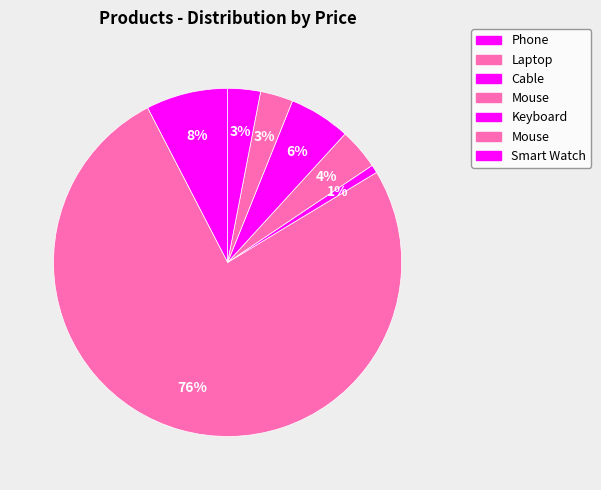

How many slices are in this pie chart?

7